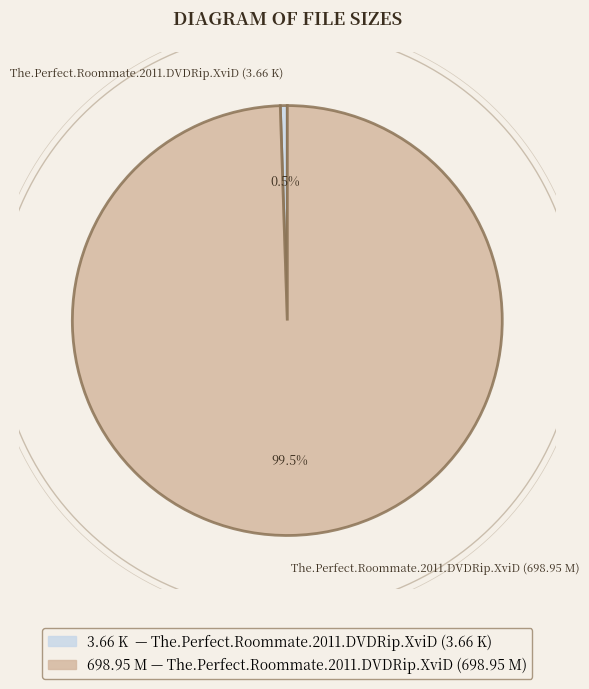

The The.Perfect.Roommate.2011.DVDRip.XviD (698.95 M) slice represents 94% of the pie. True or false?

False